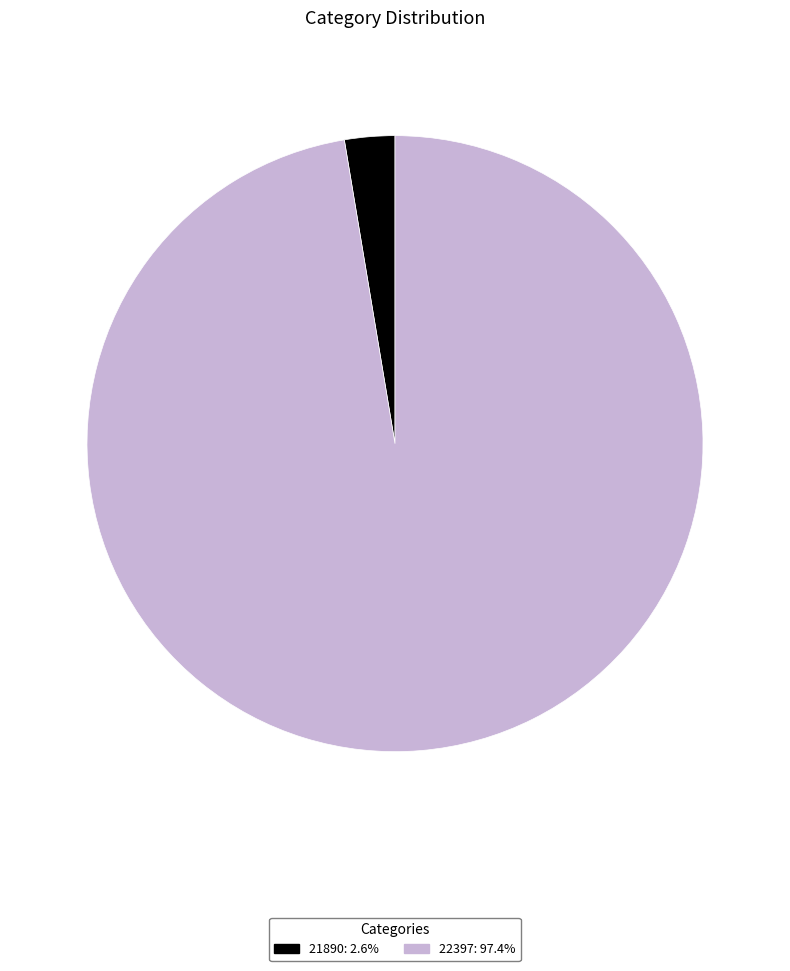

Rank the categories by value from lowest to highest.

21890, 22397